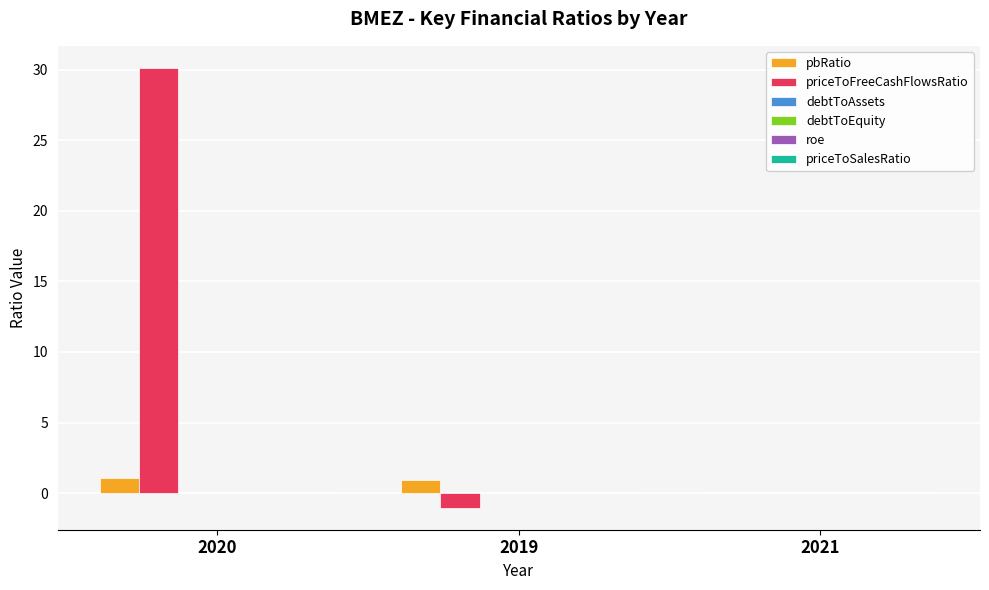

Does the chart contain stacked bars?

No